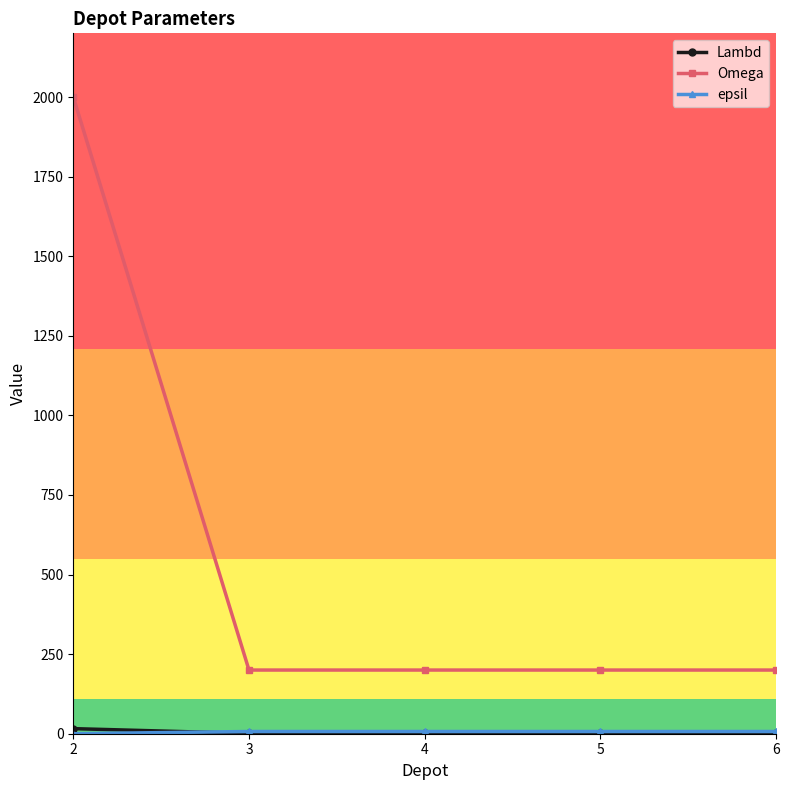

What is the sum of all epsil values?

28